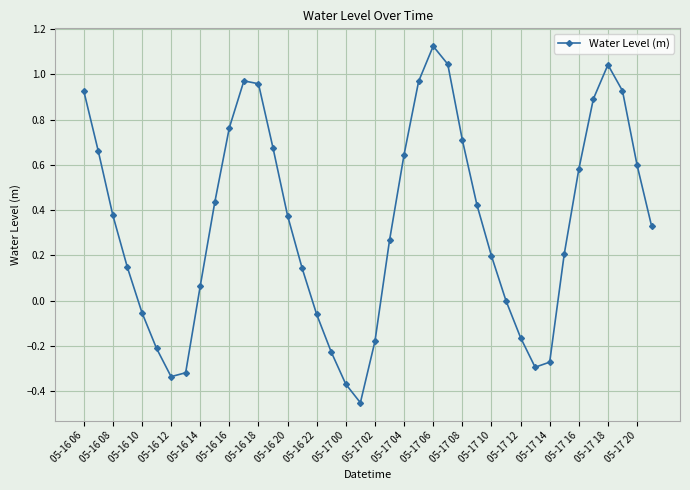

What is the difference between the maximum and second lowest values?

1.5